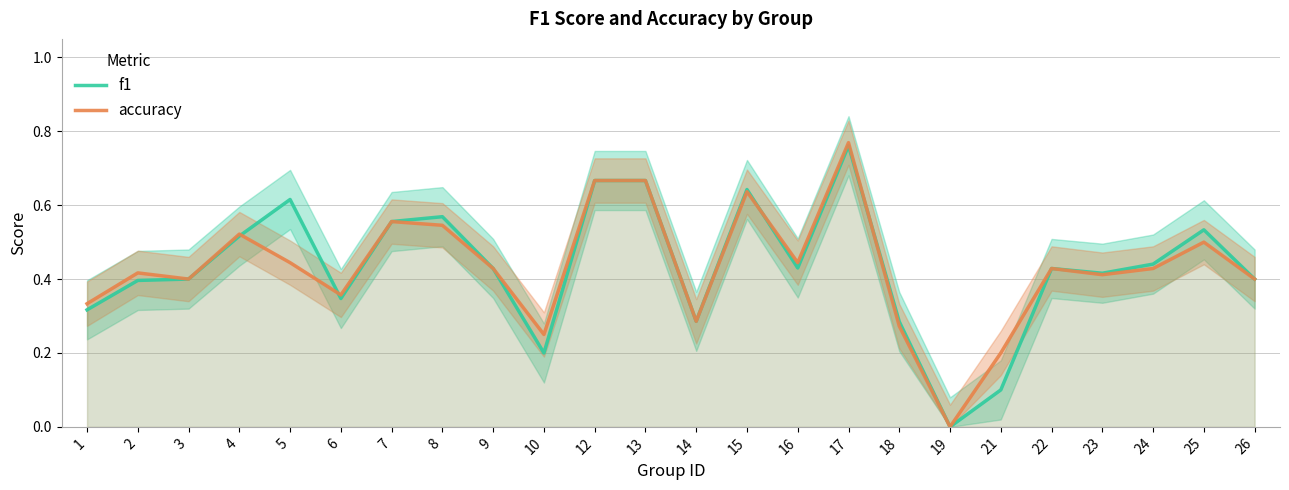

Reading left to right, what are all the values shown in this chart?

f1: 1=0.3	2=0.4	3=0.4	4=0.5	5=0.6	6=0.3	7=0.6	8=0.6	9=0.4	10=0.2	12=0.7	13=0.7	14=0.3	15=0.6	16=0.4	17=0.8	18=0.3	19=0.0	21=0.1	22=0.4	23=0.4	24=0.4	25=0.5	26=0.4
accuracy: 1=0.3	2=0.4	3=0.4	4=0.5	5=0.4	6=0.4	7=0.6	8=0.5	9=0.4	10=0.2	12=0.7	13=0.7	14=0.3	15=0.6	16=0.4	17=0.8	18=0.3	19=0.0	21=0.2	22=0.4	23=0.4	24=0.4	25=0.5	26=0.4